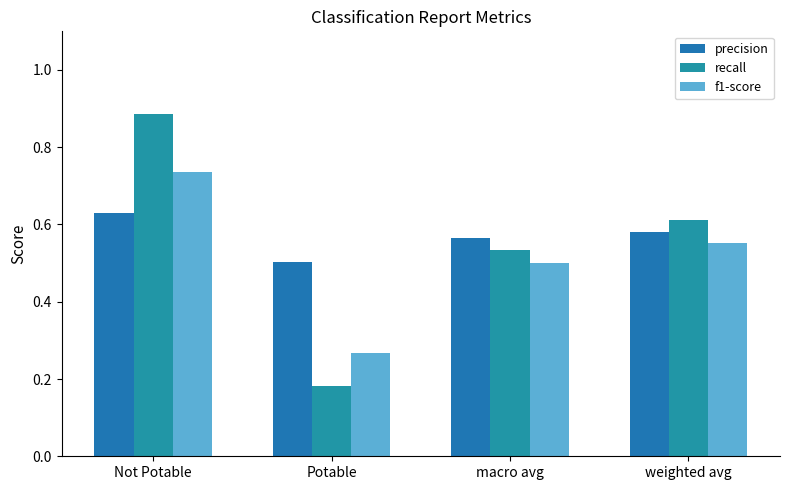

List the series in order of their overall mean, lowest first.

f1-score, recall, precision